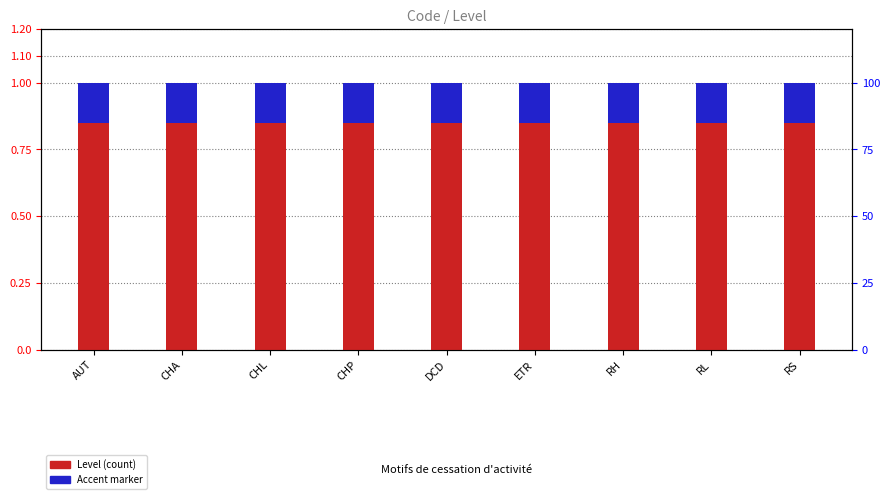

At how many categories does at least one series exceed 0?

9